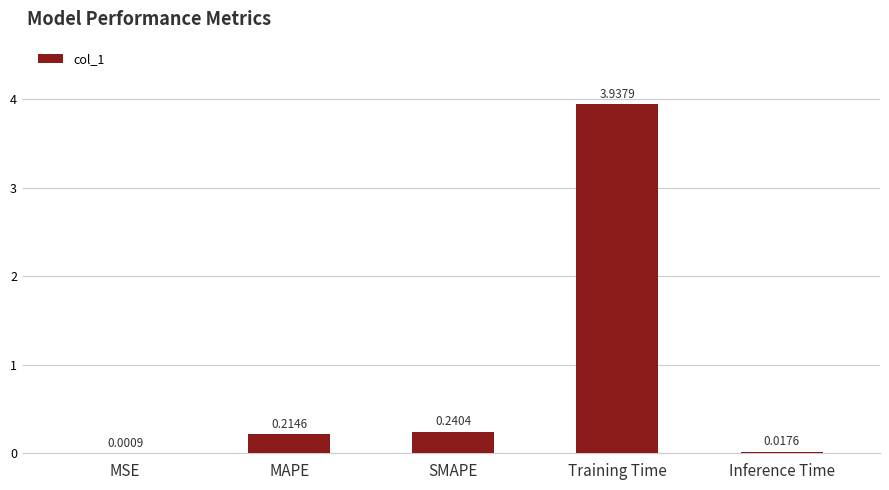

The value at MAPE is 0.4. True or false?

False